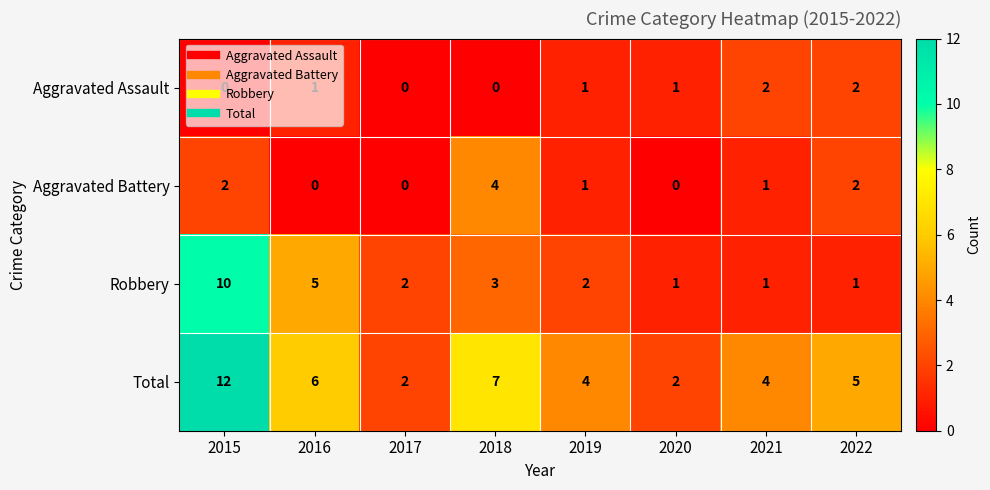

Rank the series at 2018 from highest to lowest value.

Total, Aggravated Battery, Robbery, Aggravated Assault